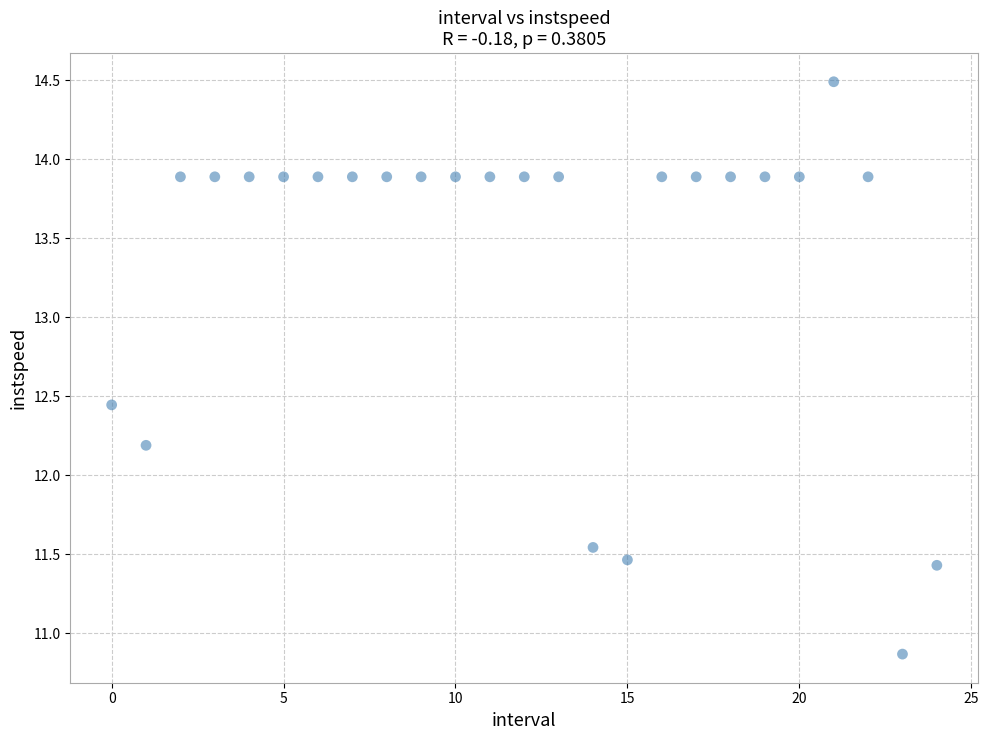

What Y value in the scatter plot is closest to 12?

12.2